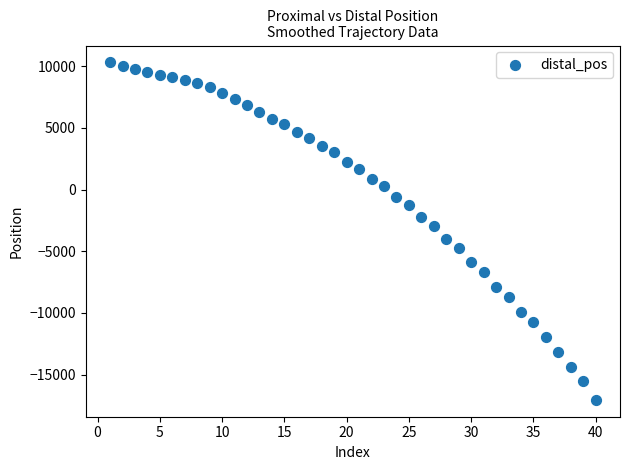

What is the range of X values (max minus min)?

39.0